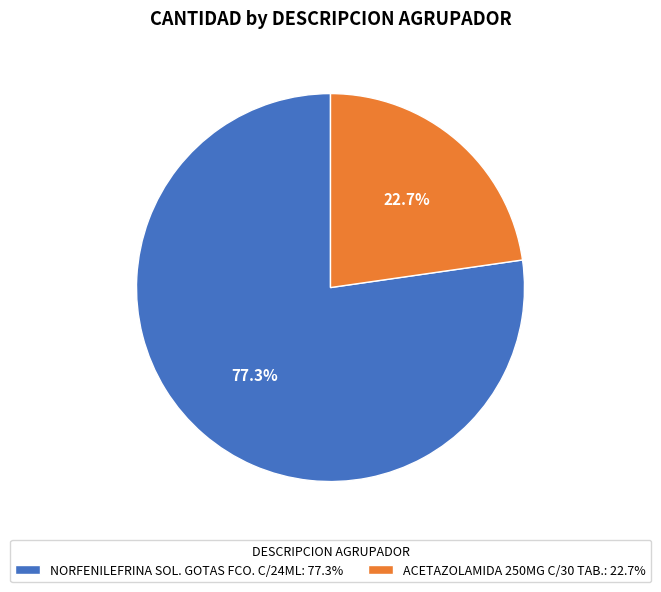

How much of the chart is everything except NORFENILEFRINA SOL. GOTAS FCO. C/24ML?

22.7%